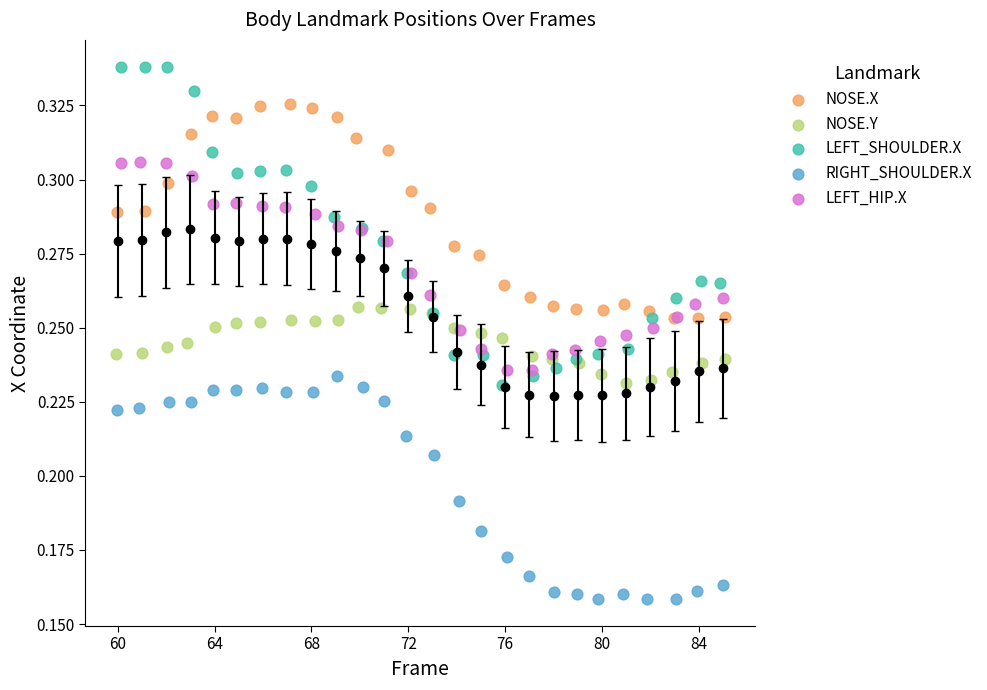

What are all the series names shown in the legend?

NOSE.X, NOSE.Y, LEFT_SHOULDER.X, RIGHT_SHOULDER.X, LEFT_HIP.X